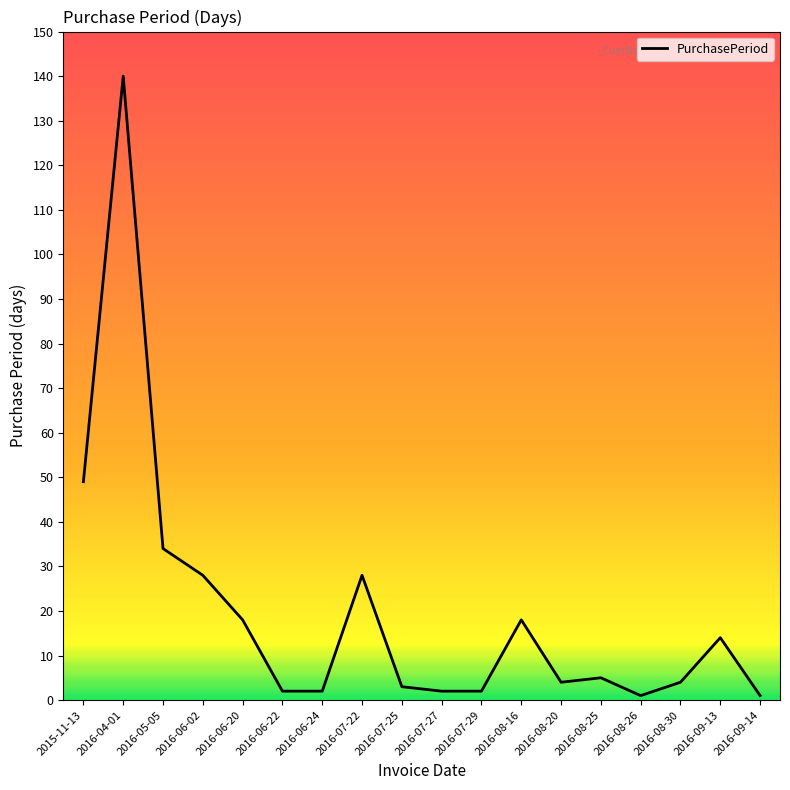

Approximately how many times larger is the value at 2016-08-16 compared to 2016-07-25?

6.0